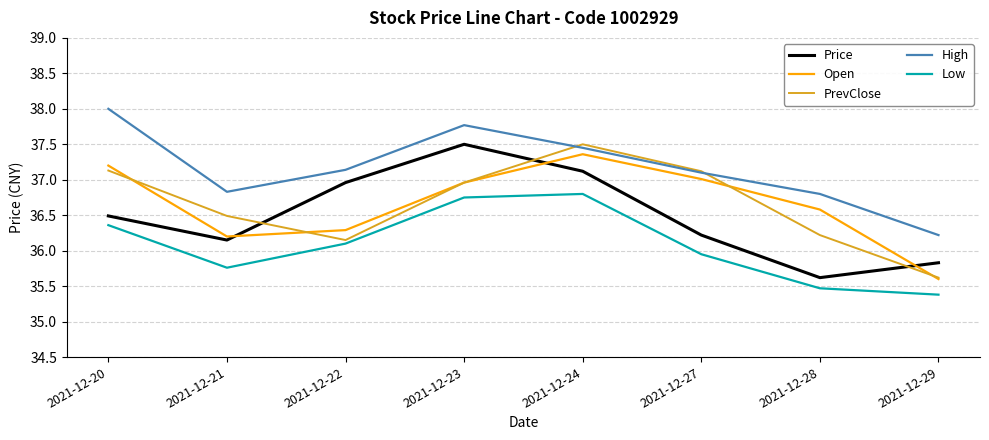

True or false: Price and High intersect in this chart.

False